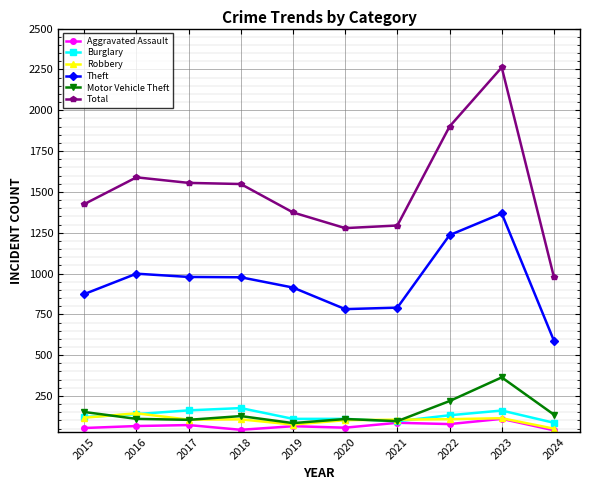

At which label does Theft reach its minimum?

2024